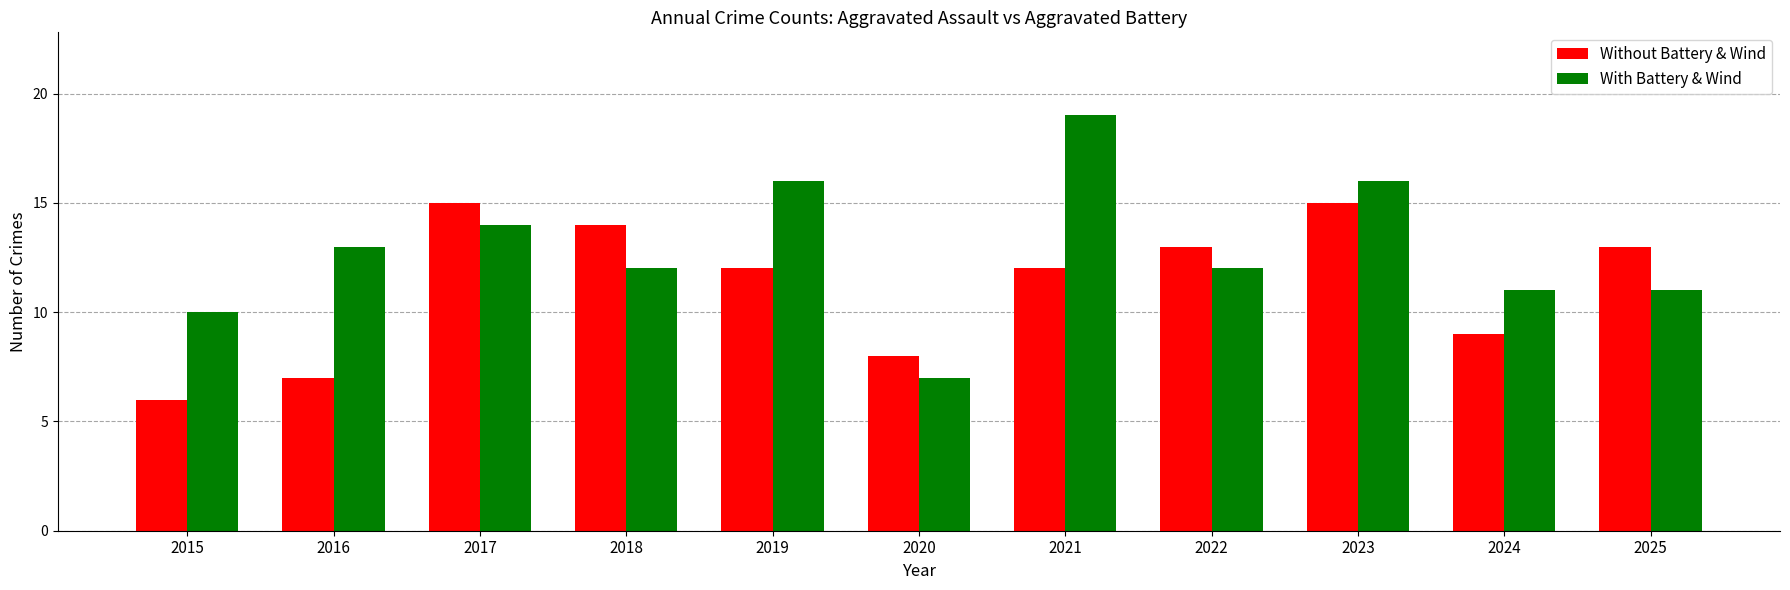

What are all the series names shown in the legend?

Without Battery & Wind, With Battery & Wind